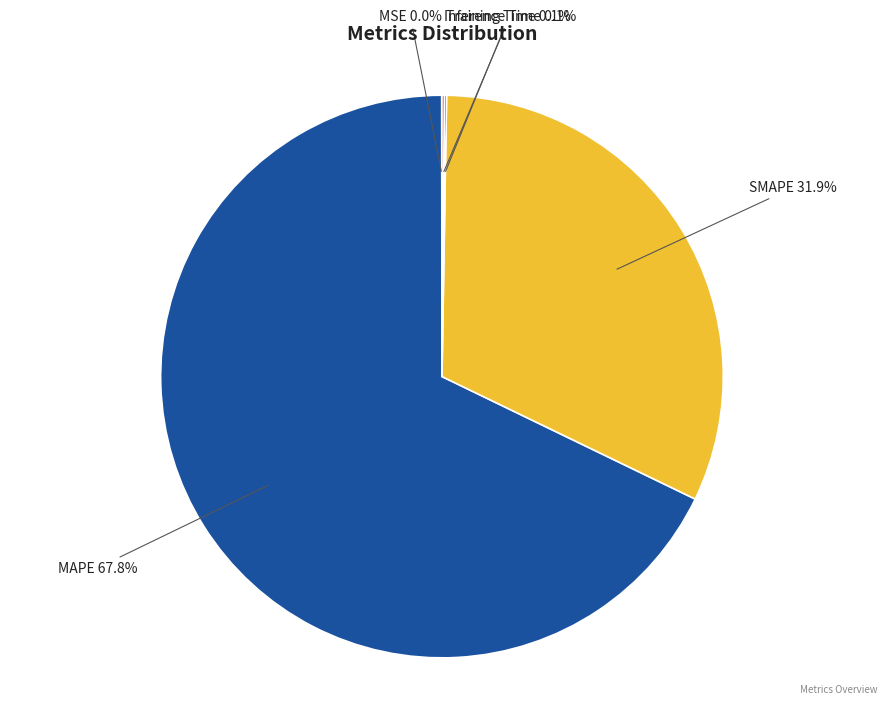

What percentage is NOT represented by SMAPE?

68.1%